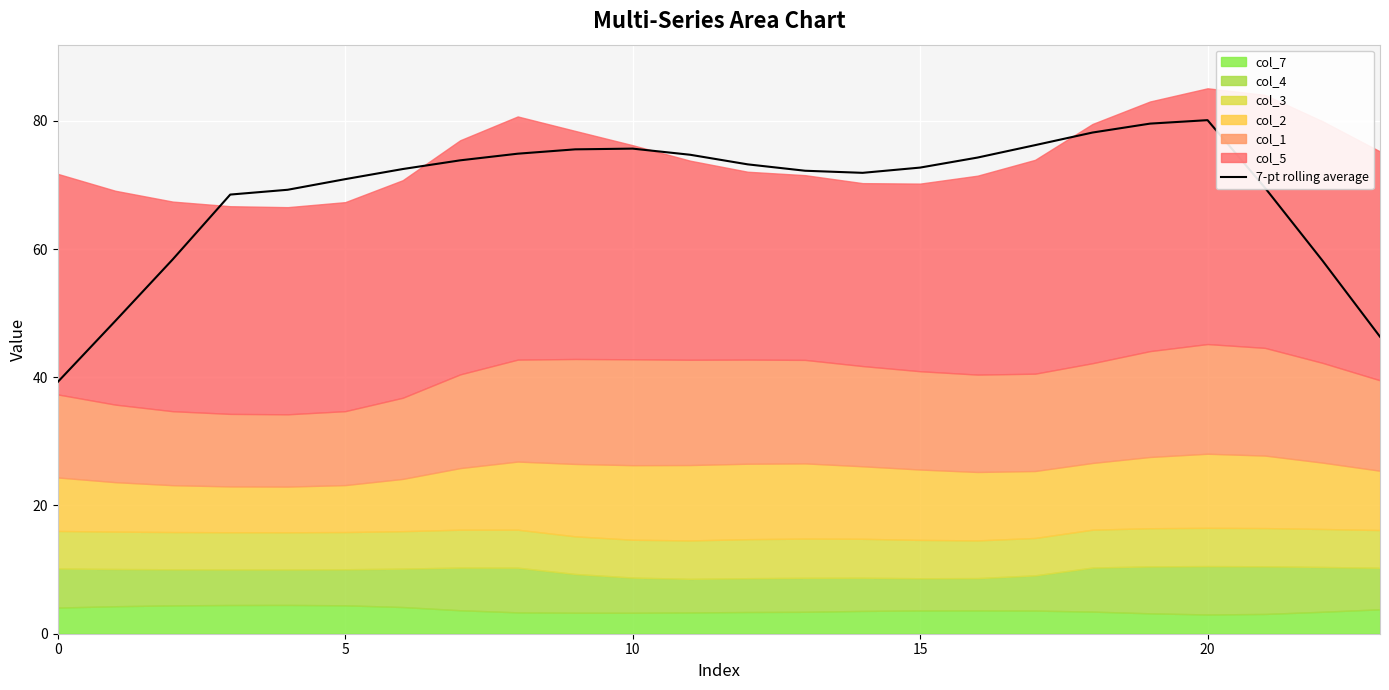

What is the lowest value of the 7-pt rolling average series?

39.3